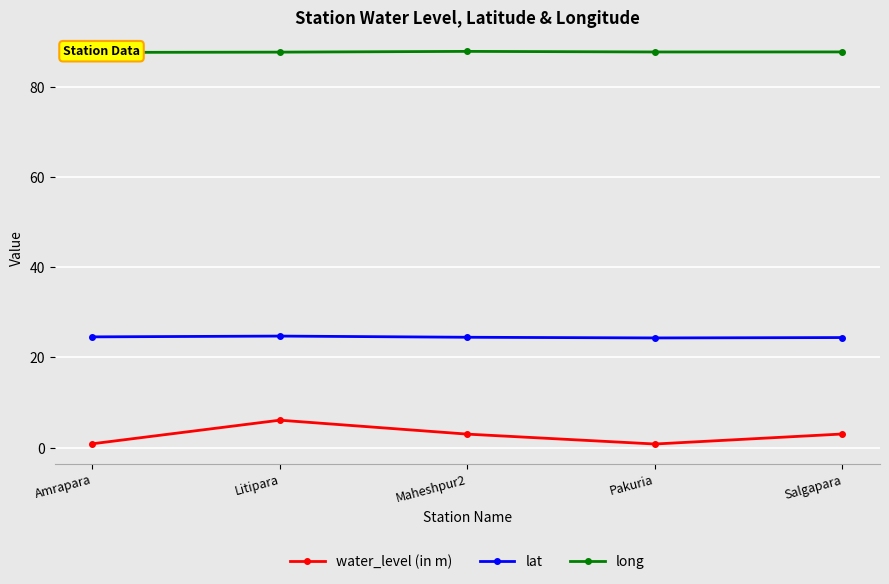

Between Amrapara and Pakuria, which series saw the biggest shift?

lat